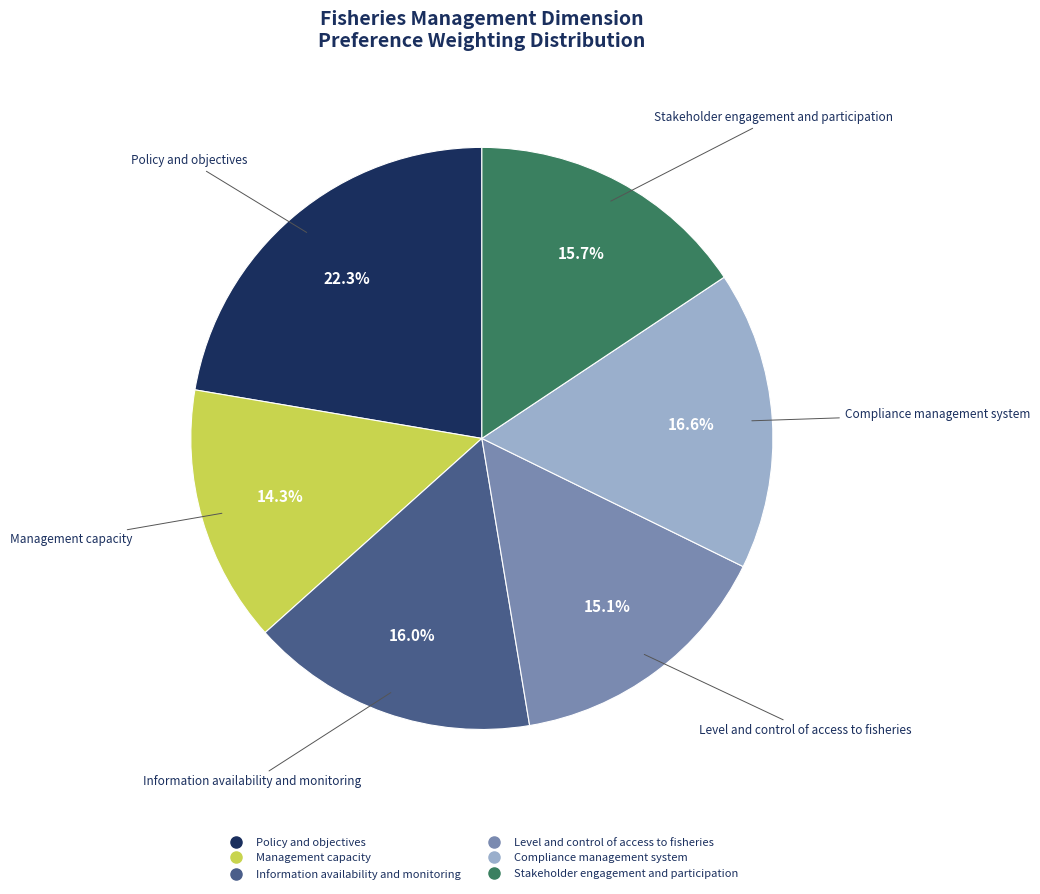

Is the sum of Management capacity and Compliance management system greater than half?

No